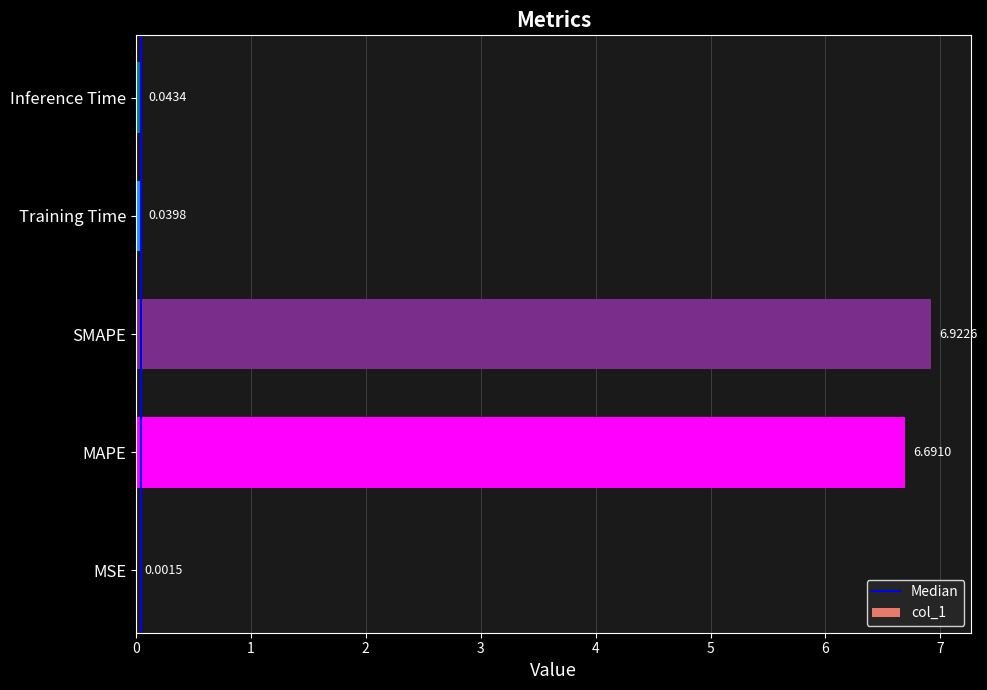

Where is the data nearest to the value 3?

Inference Time